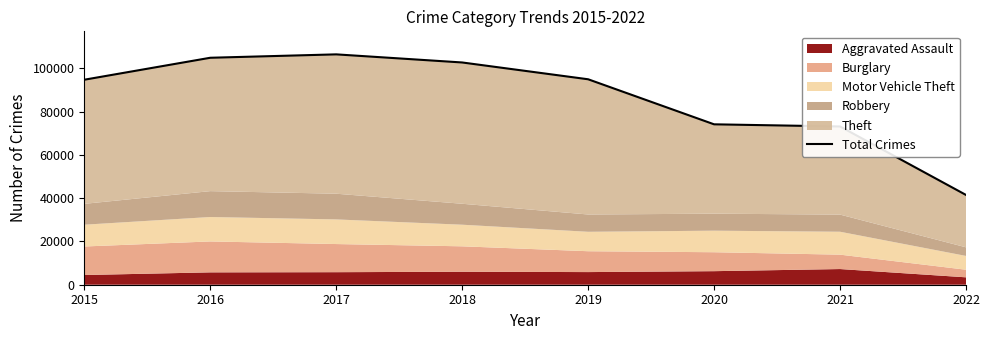

At which label is the value closest to 73956?

2020